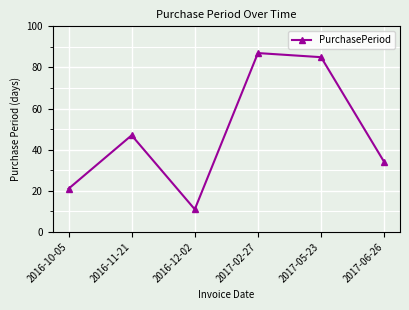

What is the value of the 3rd point from the left?

11